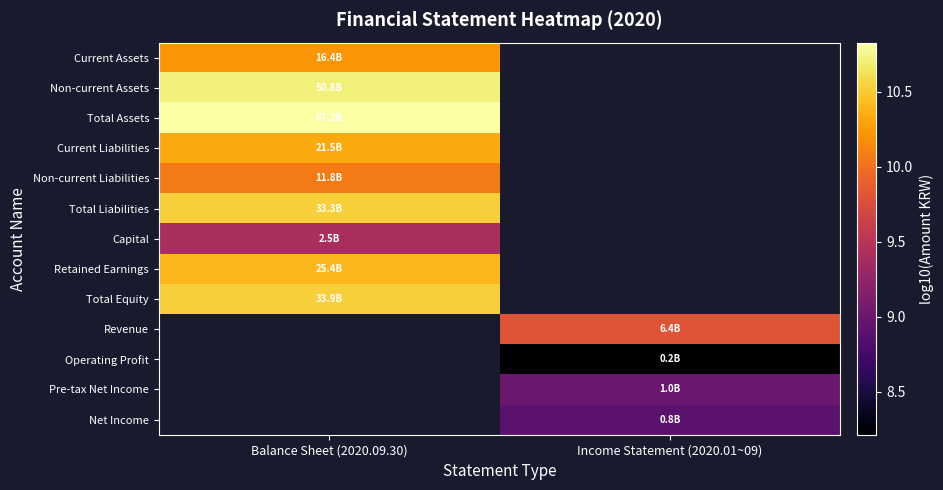

Which label corresponds to the largest value in the chart?

Balance Sheet (2020.09.30)